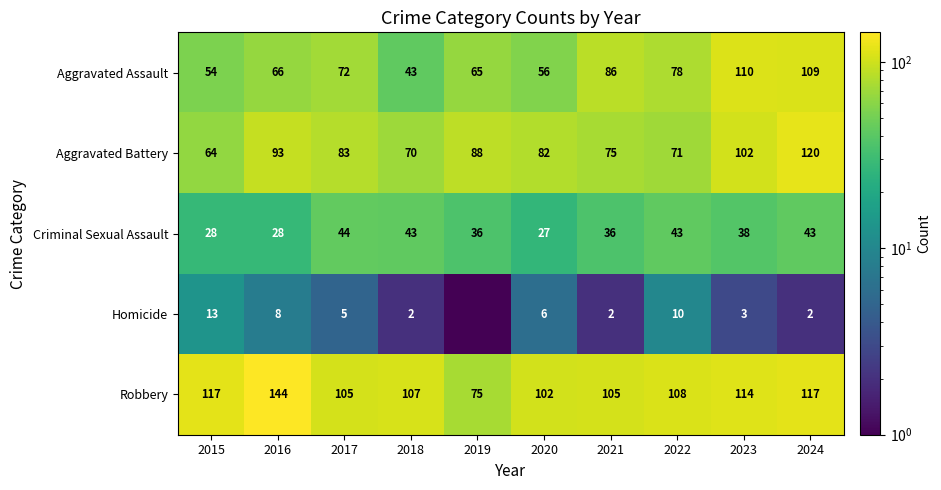

Is the value of Criminal Sexual Assault at 2024 greater than the value of Homicide at 2024?

Yes